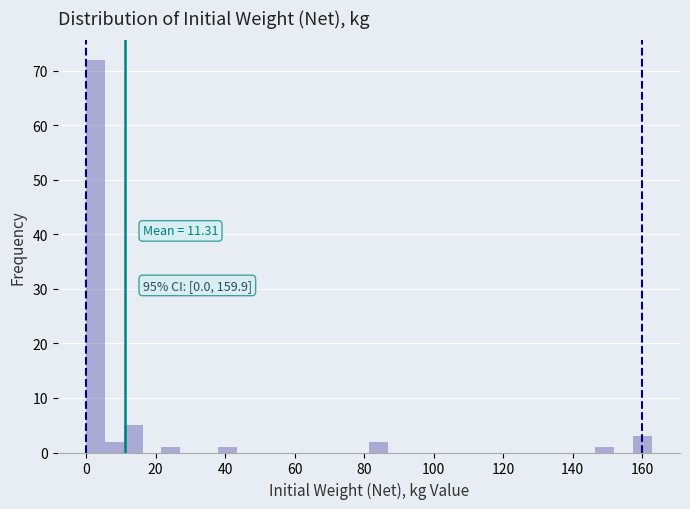

Read against the x-axis, roughly where is the centre of the tallest bar?

2